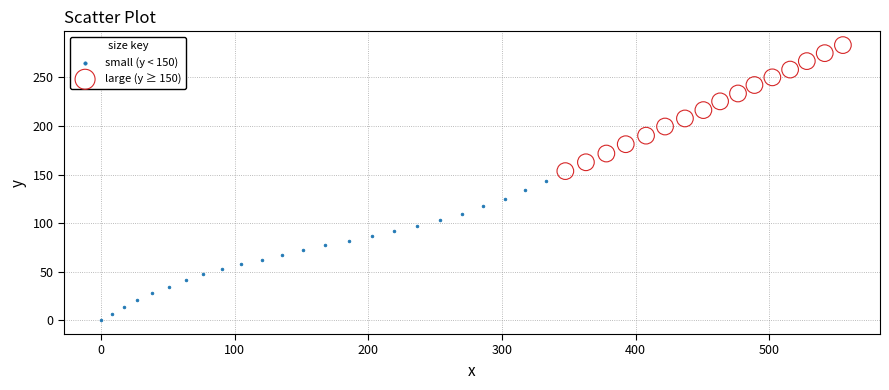

Which series reaches the minimum Y coordinate?

small (y < 150)